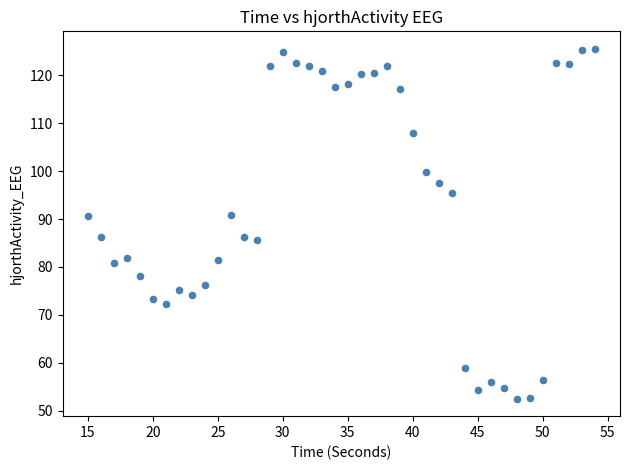

What is the range of X values (max minus min)?

39.0